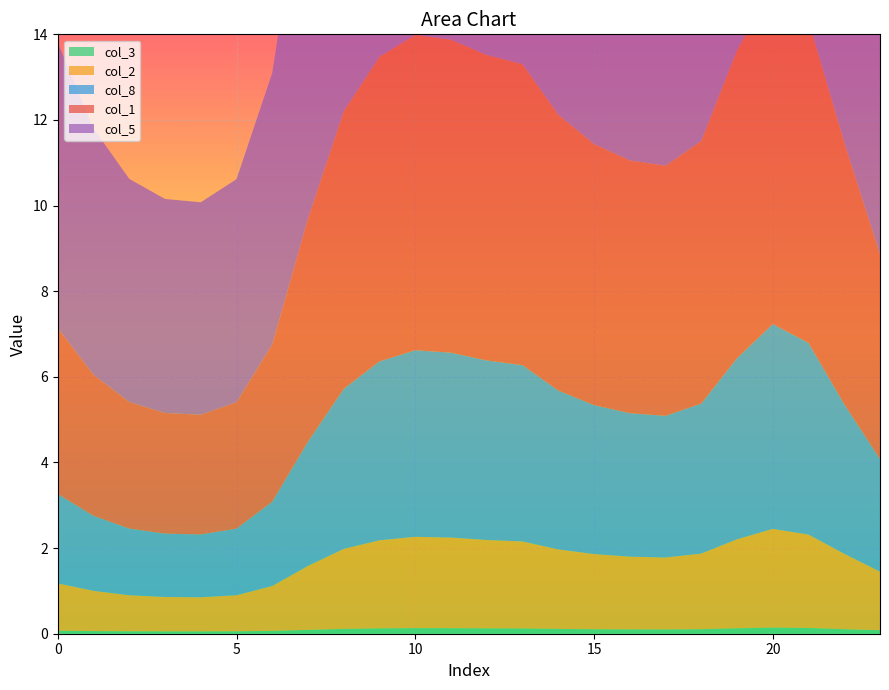

Reading right to left, what are all the values shown in this chart?

col_1: 23=4.8	22=6.1	21=7.5	20=7.9	19=7.2	18=6.1	17=5.8	16=5.9	15=6.1	14=6.4	13=7.0	12=7.1	11=7.3	10=7.4	9=7.1	8=6.5	7=5.2	6=3.7	5=3.0	4=2.8	3=2.8	2=3.0	1=3.3	0=3.9
col_2: 23=1.4	22=1.8	21=2.2	20=2.3	19=2.1	18=1.8	17=1.7	16=1.7	15=1.8	14=1.9	13=2.0	12=2.1	11=2.1	10=2.1	9=2.1	8=1.9	7=1.5	6=1.0	5=0.8	4=0.8	3=0.8	2=0.8	1=0.9	0=1.1
col_3: 23=0.1	22=0.1	21=0.1	20=0.1	19=0.1	18=0.1	17=0.1	16=0.1	15=0.1	14=0.1	13=0.1	12=0.1	11=0.1	10=0.1	9=0.1	8=0.1	7=0.1	6=0.1	5=0.1	4=0.1	3=0.1	2=0.1	1=0.1	0=0.1
col_5: 23=8.1	22=10.3	21=12.7	20=13.3	19=12.1	18=10.3	17=9.9	16=10.0	15=10.3	14=10.8	13=11.8	12=12.0	11=12.3	10=12.4	9=12.0	8=10.9	7=8.8	6=6.3	5=5.2	4=5.0	3=5.0	2=5.2	1=5.8	0=6.7
col_8: 23=2.6	22=3.5	21=4.5	20=4.8	19=4.2	18=3.5	17=3.3	16=3.4	15=3.5	14=3.7	13=4.1	12=4.2	11=4.3	10=4.4	9=4.2	8=3.7	7=2.9	6=2.0	5=1.6	4=1.5	3=1.5	2=1.6	1=1.8	0=2.1